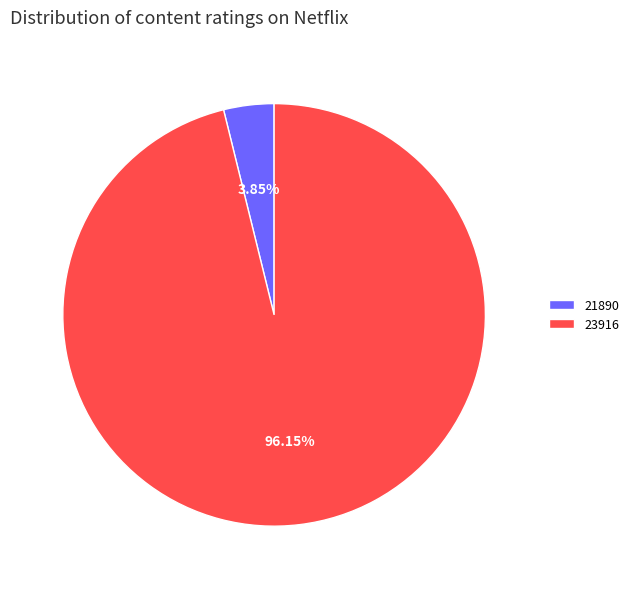

How many segments does this pie chart have?

2